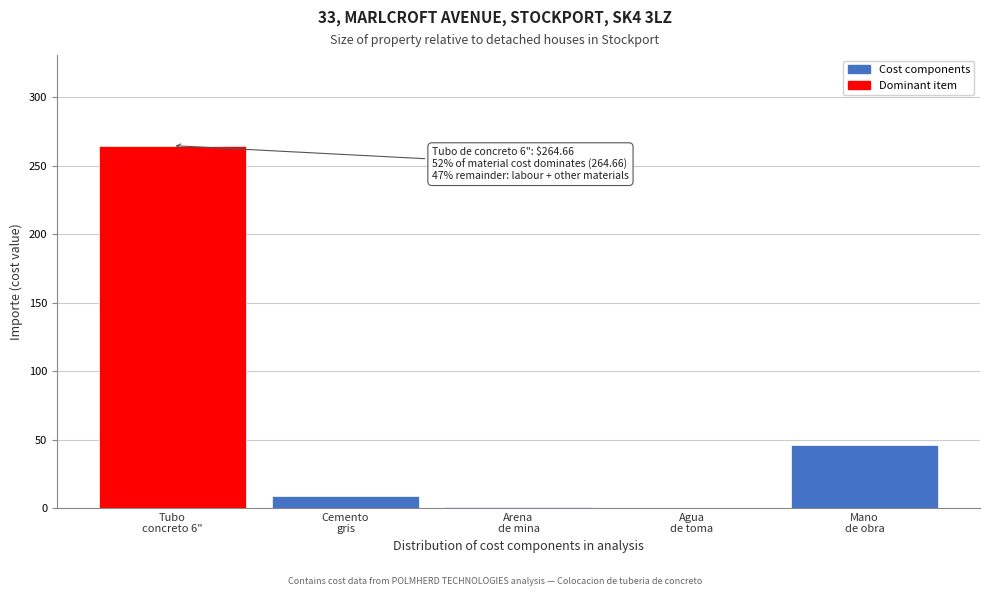

What is the sum of all values?

320.5